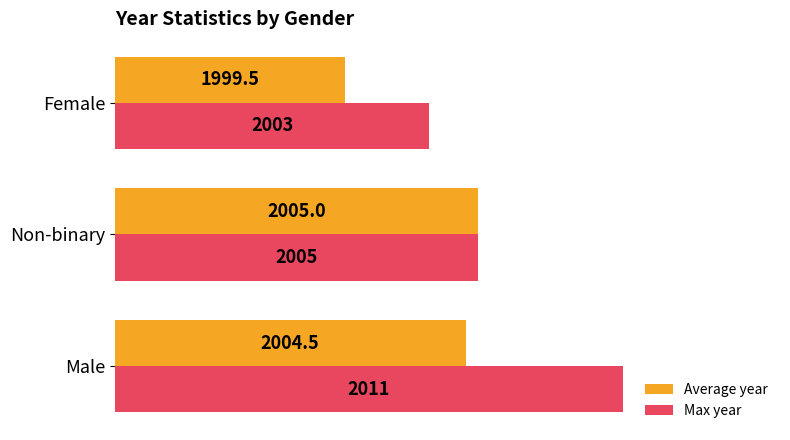

What are all the series names shown in the legend?

Average year, Max year